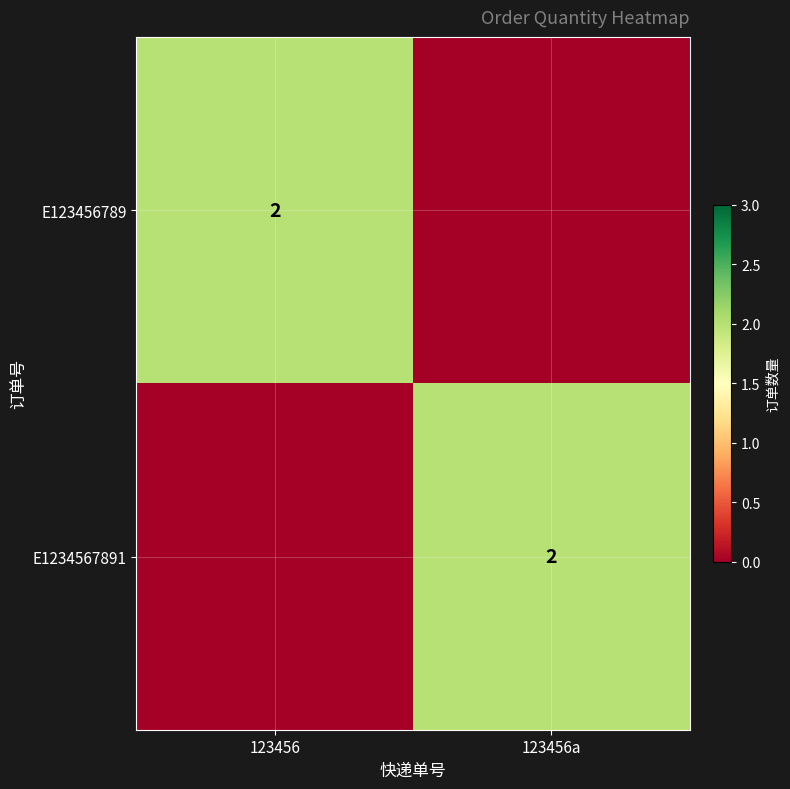

The value of E1234567891 at 123456a is 3. True or false?

False